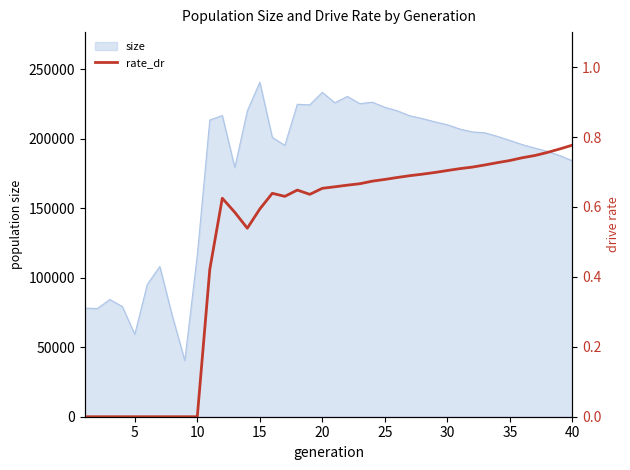

True or false: there are more than 0 points higher than both neighbors.

True